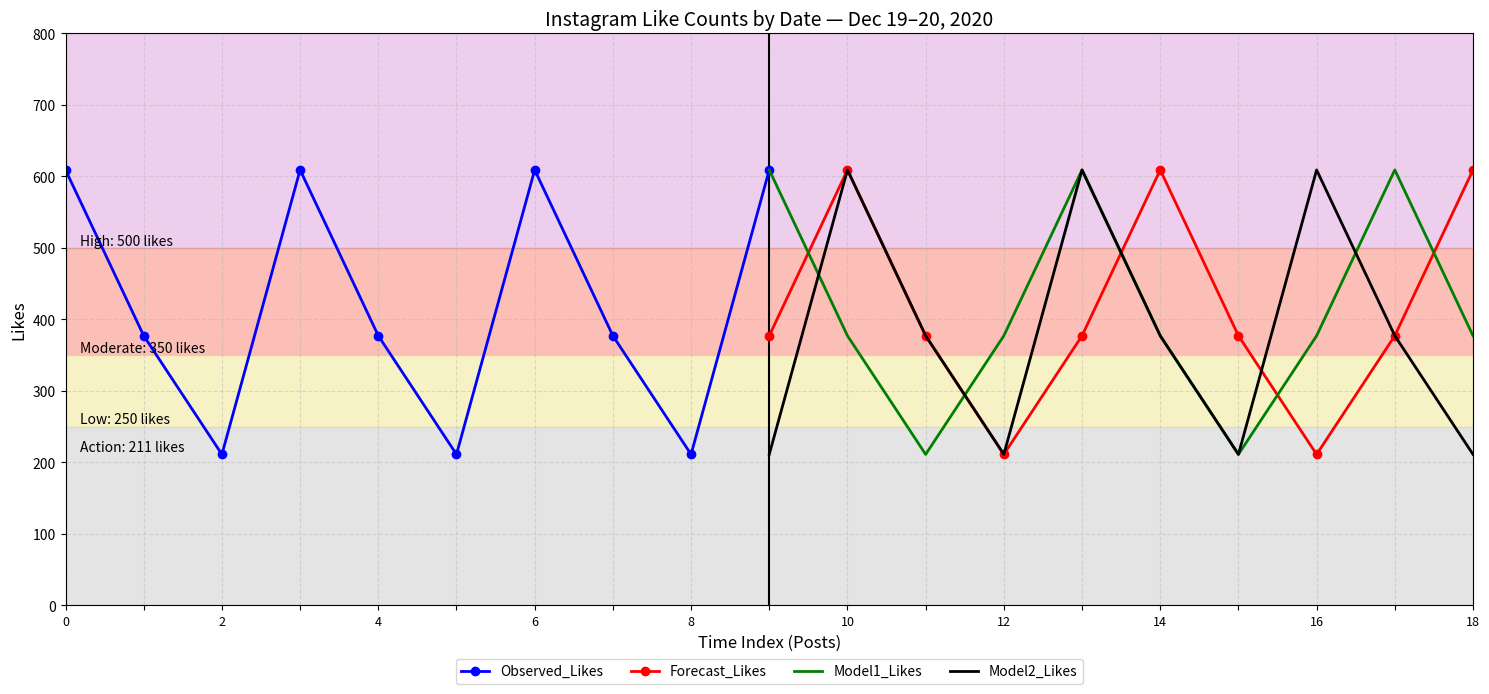

What is the sum of all Forecast_Likes values?

4134